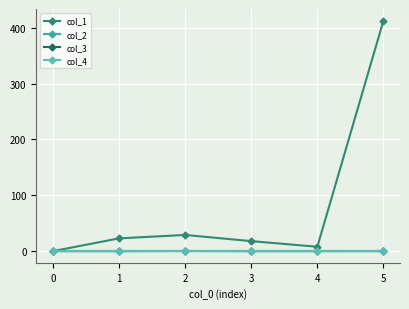

Does the chart display data point markers on the line(s)?

Yes